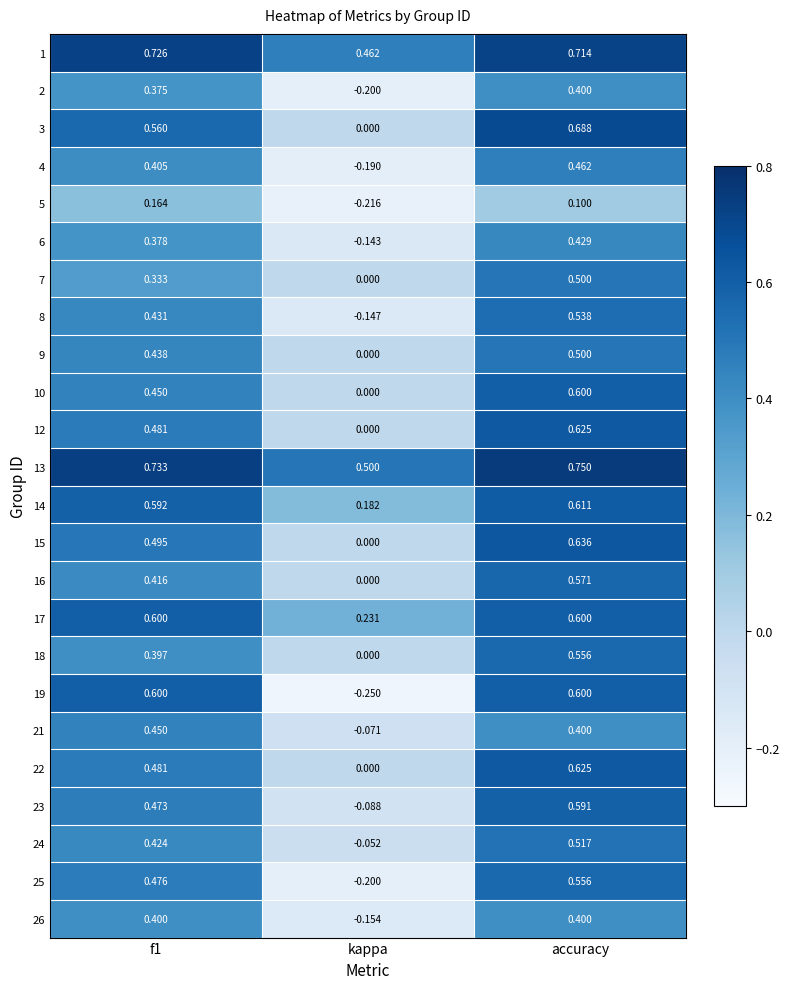

At which label does 10 reach its minimum?

kappa